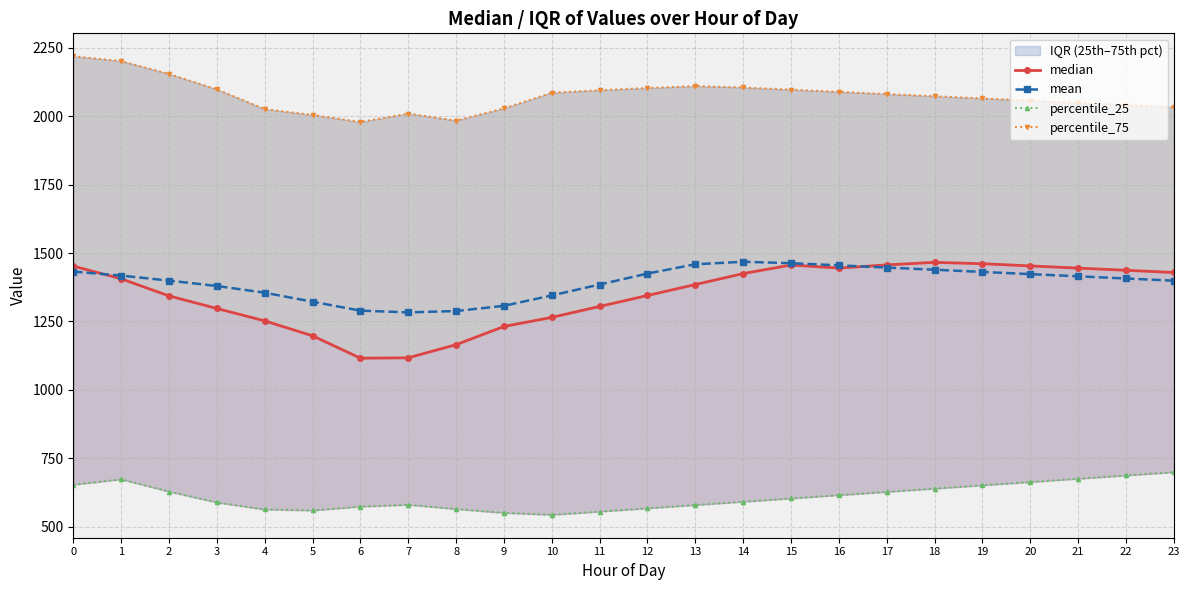

True or false: percentile_25 and percentile_75 intersect in this chart.

False